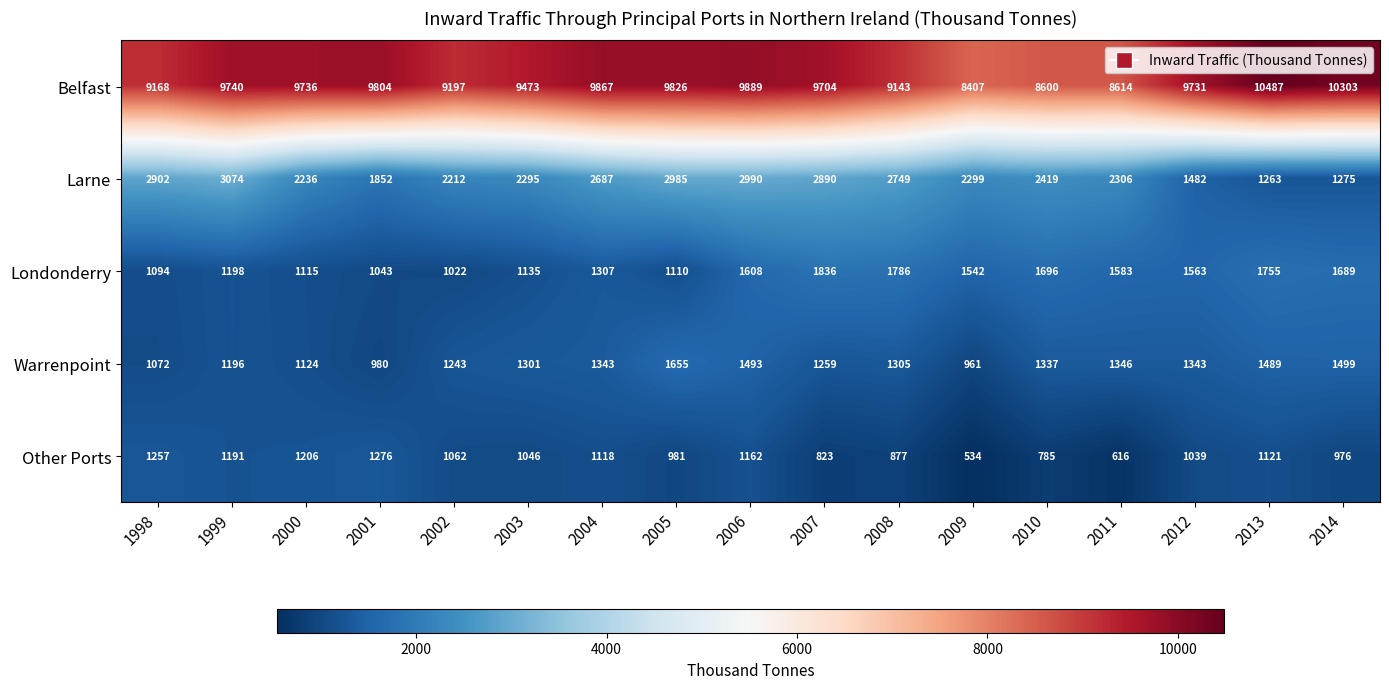

Which series has the widest spread of values?

Belfast